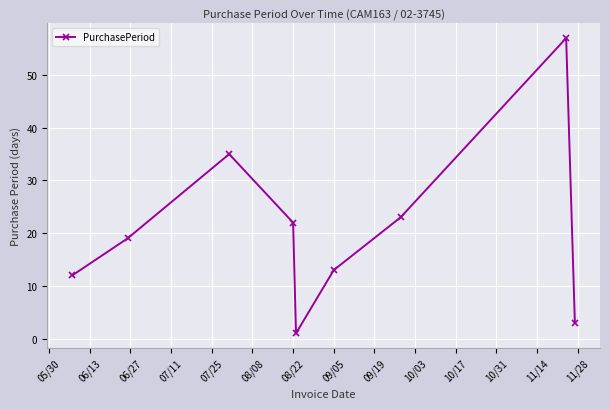

How many categories are shown in the chart?

9